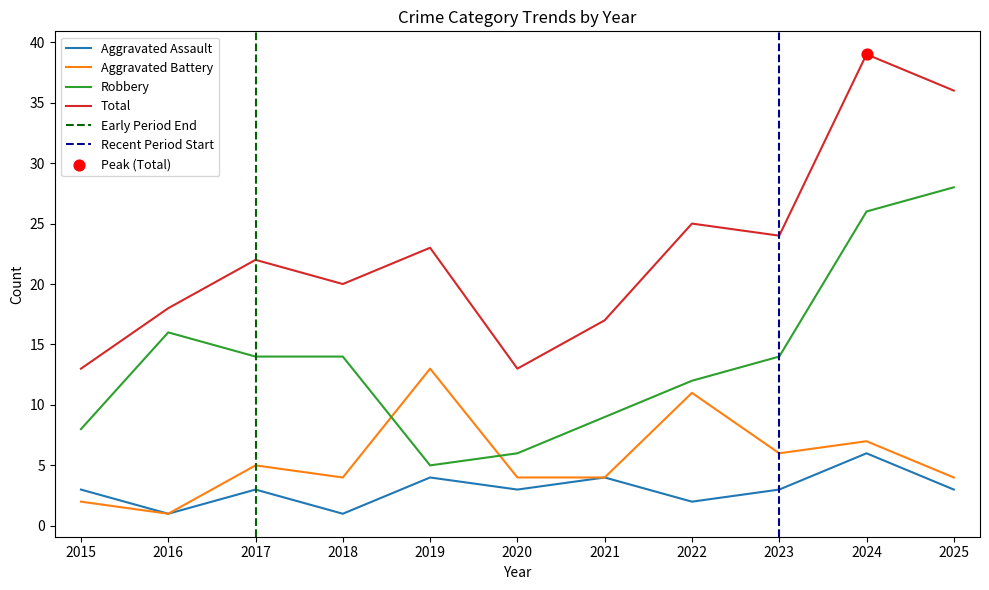

What are all the series names shown in the legend?

Aggravated Assault, Aggravated Battery, Robbery, Total